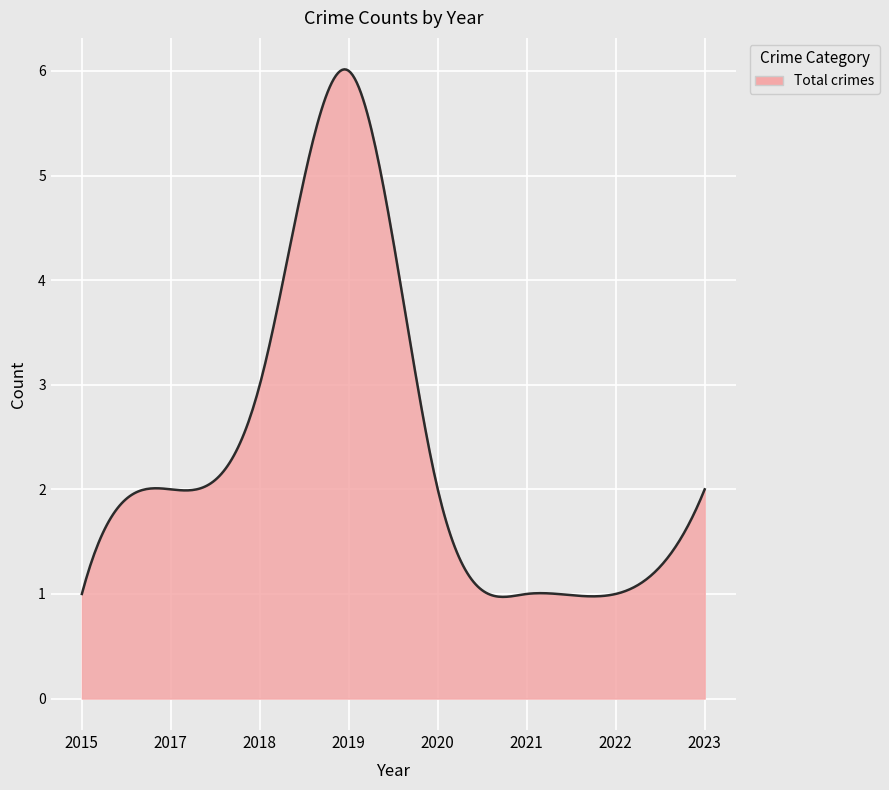

What is the difference between the maximum and minimum values?

5.0